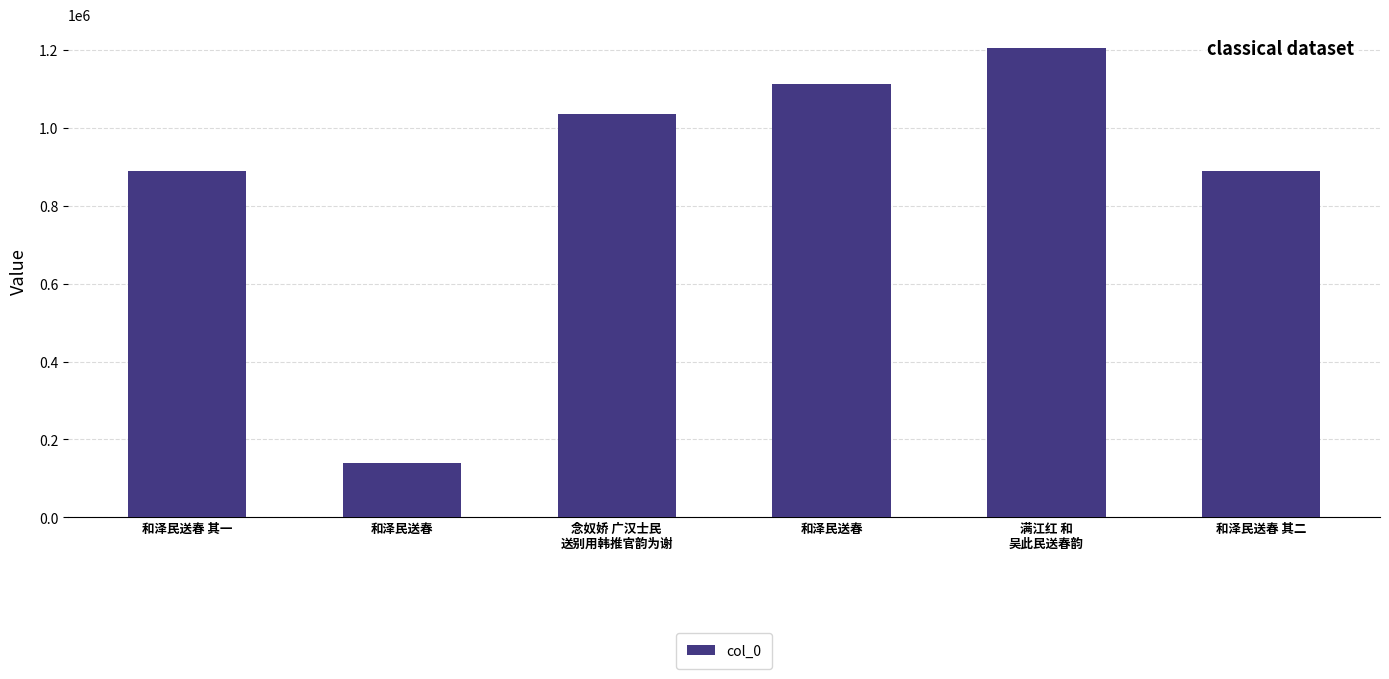

What is the change in value from 和泽民送春 to 和泽民送春?

+972455